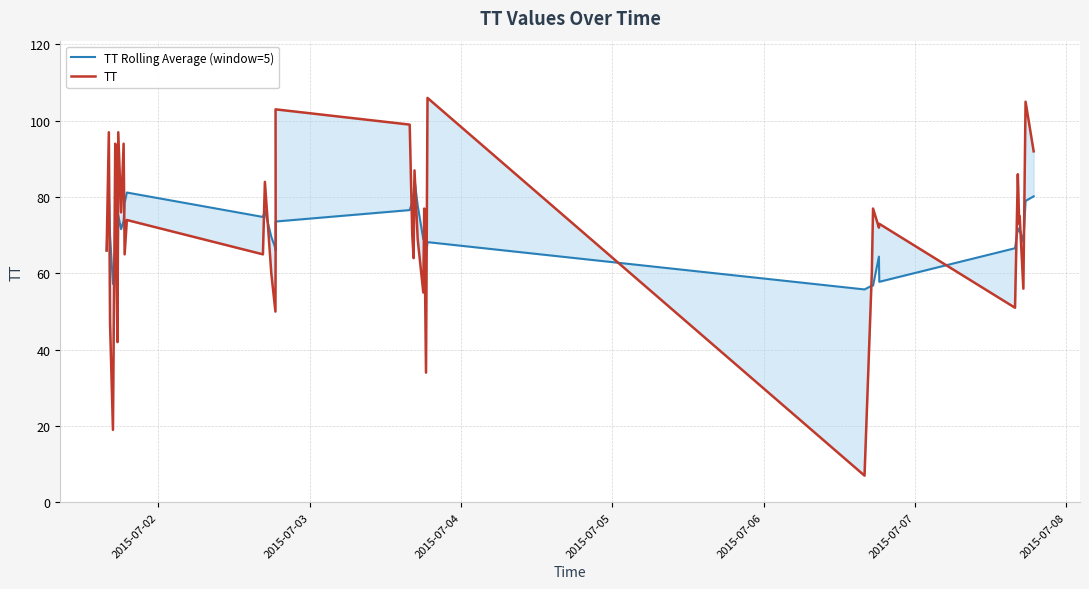

How many lines are shown in the chart?

2